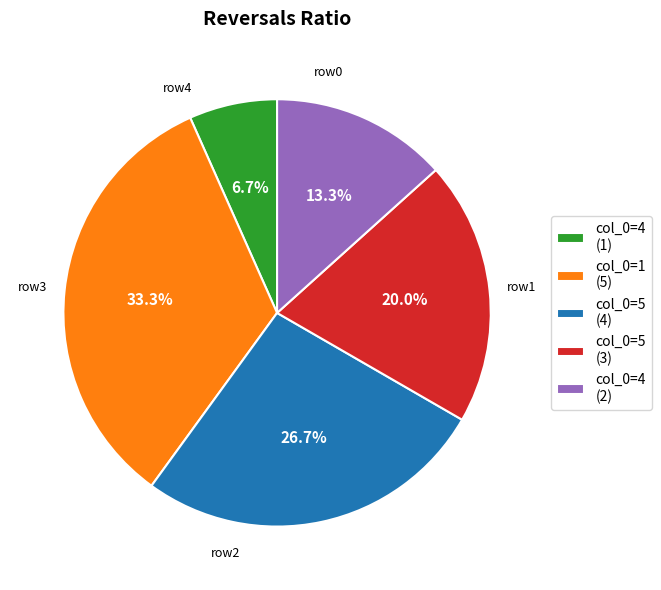

To the nearest percent, what is the average slice percentage?

20%